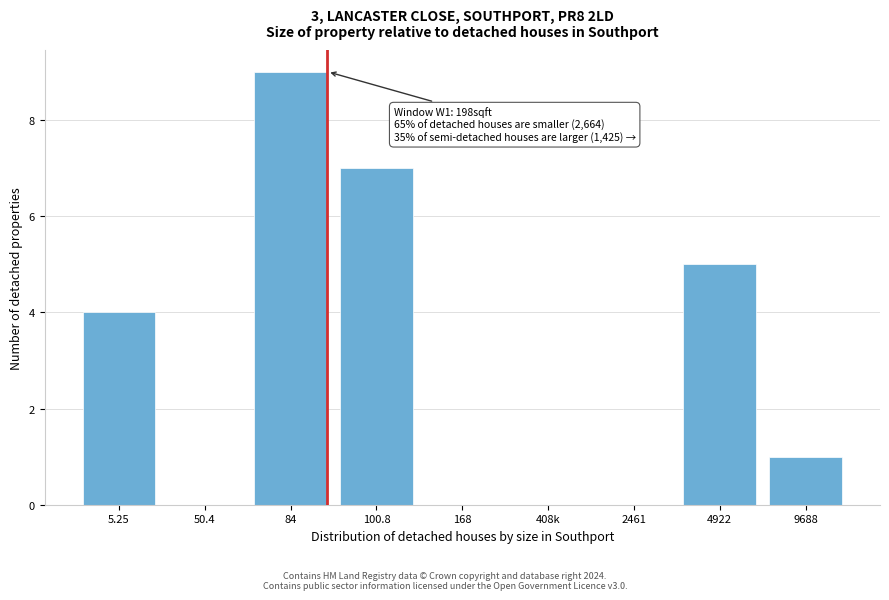

Reading left to right, transcribe all the data shown in this chart.

5.25=4	50.4=0	84=9	100.8=7	168=0	408k=0	2461=0	4922=5	9688=1